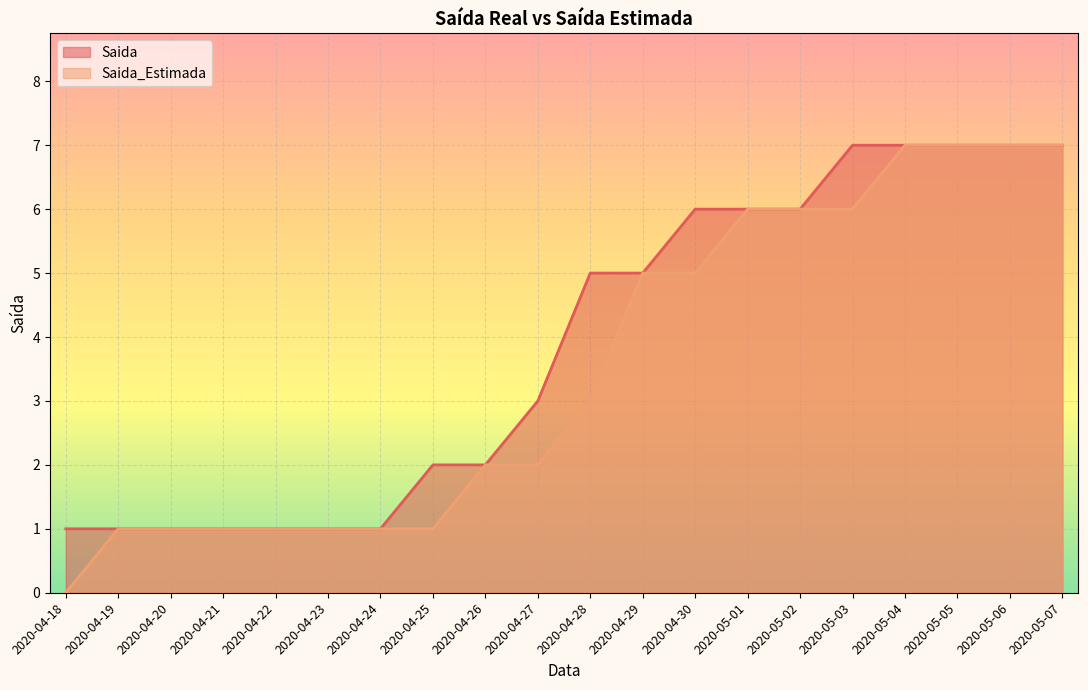

At 2020-04-21, list the series in order from largest to smallest.

Saida, Saida_Estimada